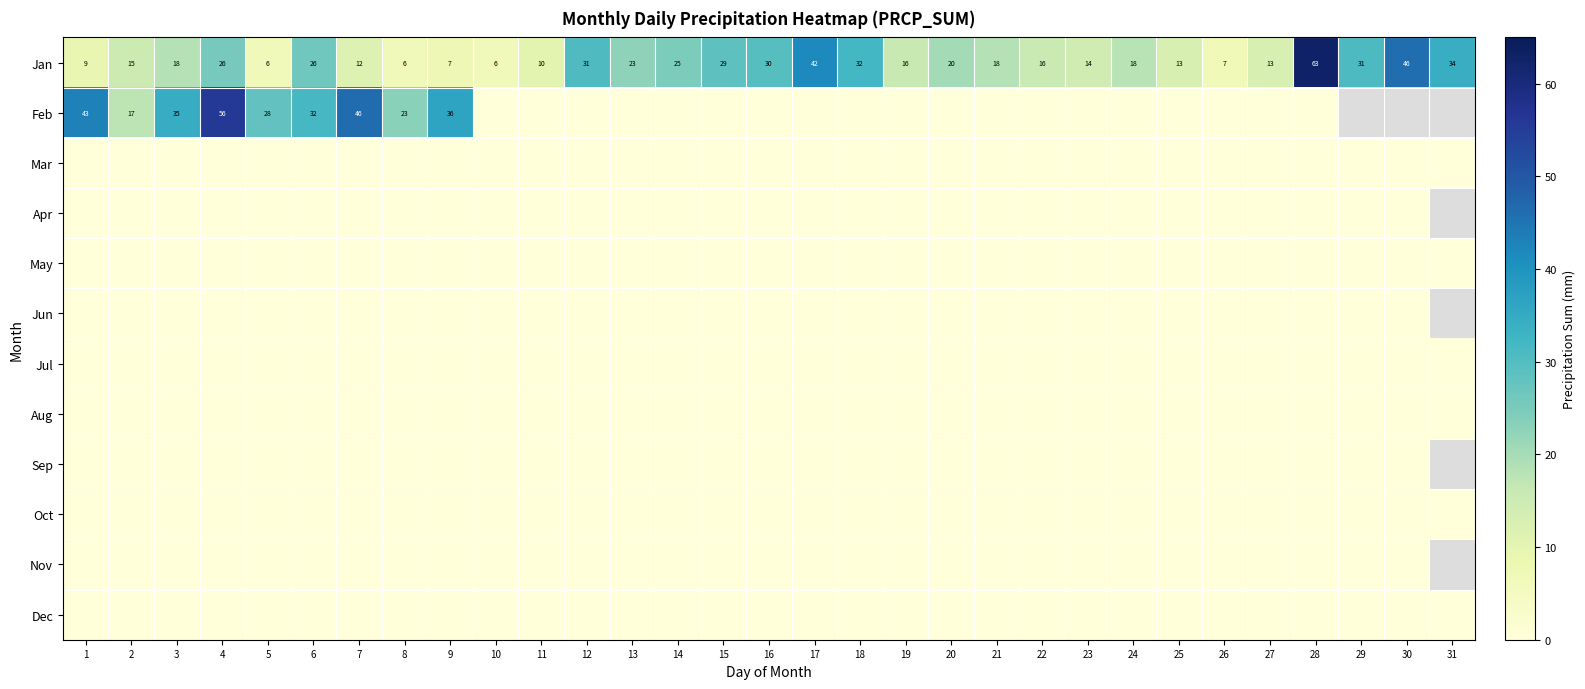

What is the average value of the Jan series?

21